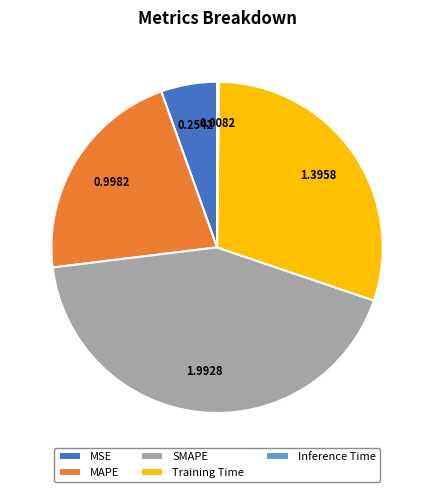

Is the sum of Training Time and MSE greater than half?

No